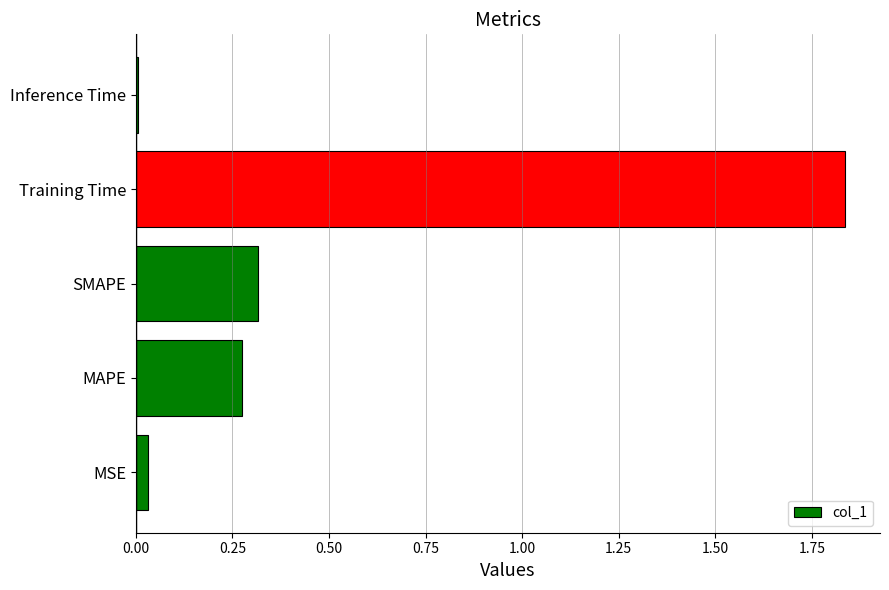

The chart shows a value of 0.3 at SMAPE. True or false?

True